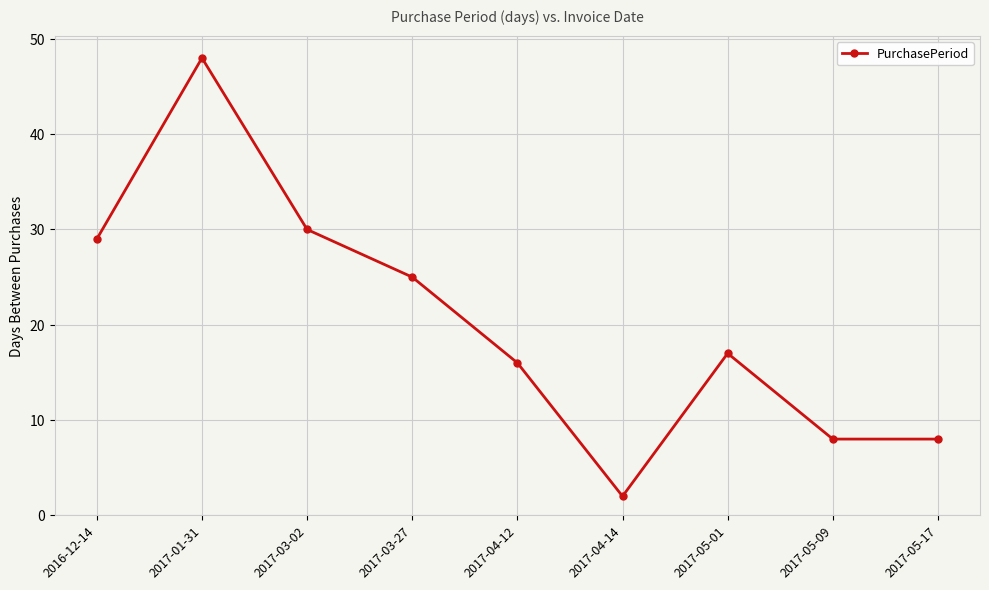

The value at 2017-05-09 is 6. True or false?

False